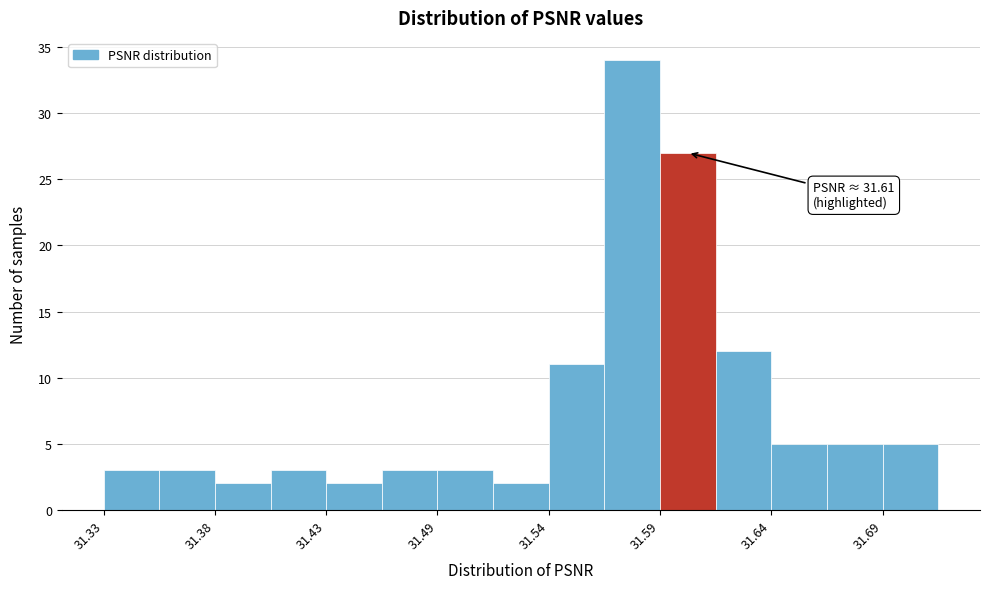

Around what value on the x-axis is the tallest bar? Give the approximate position of its centre, as read against the axis.

31.58